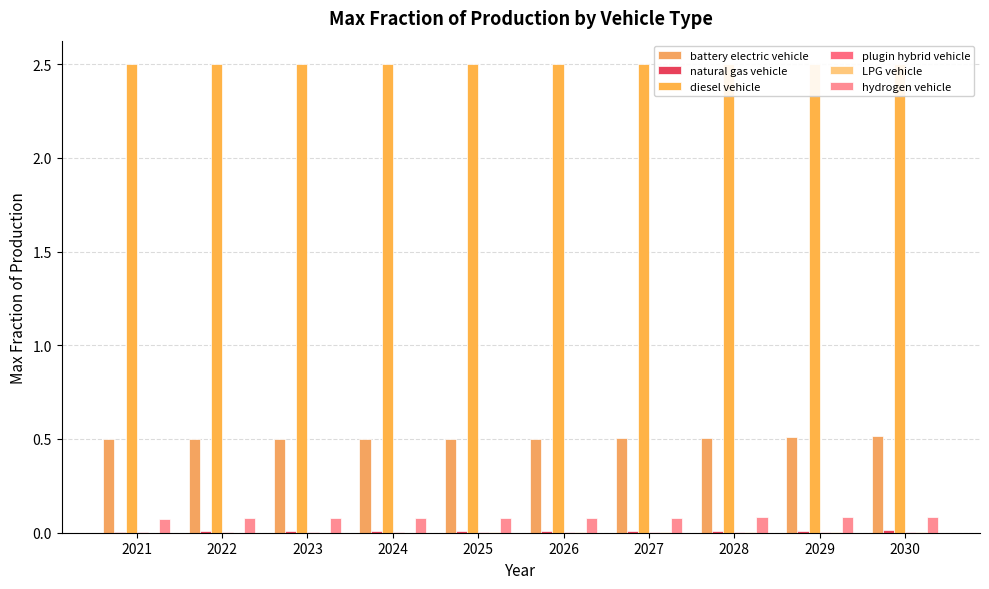

How many bars are there in total?

60